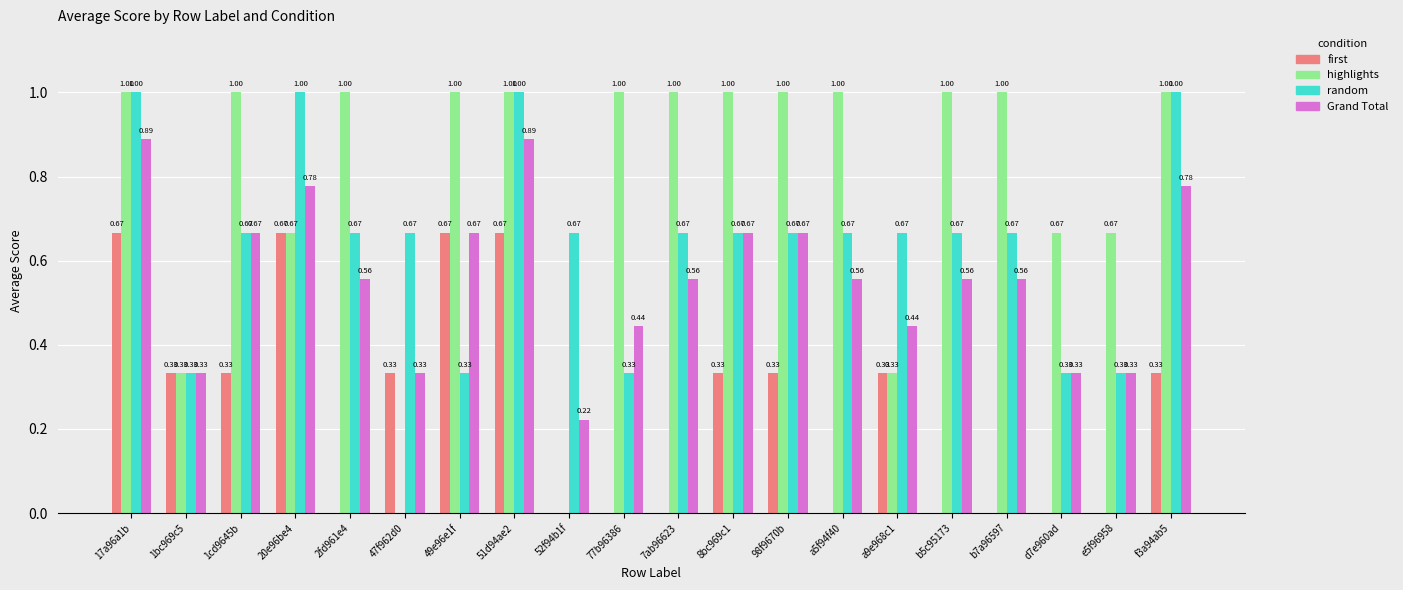

The first series shows 0.0 at 2fd961e4. True or false?

True